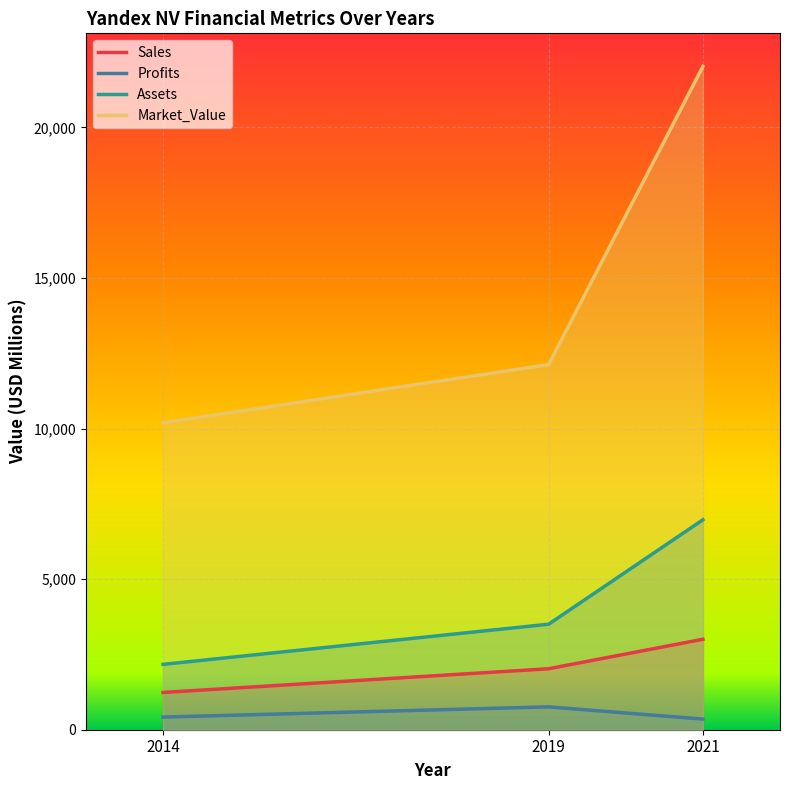

What is the approximate value of Sales at 2014?

1237.0